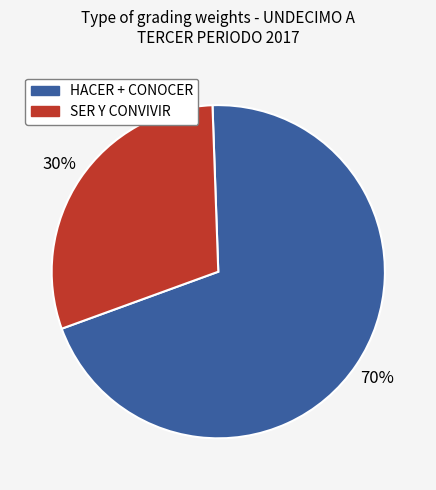

To the nearest percent, what is the average slice percentage?

50%